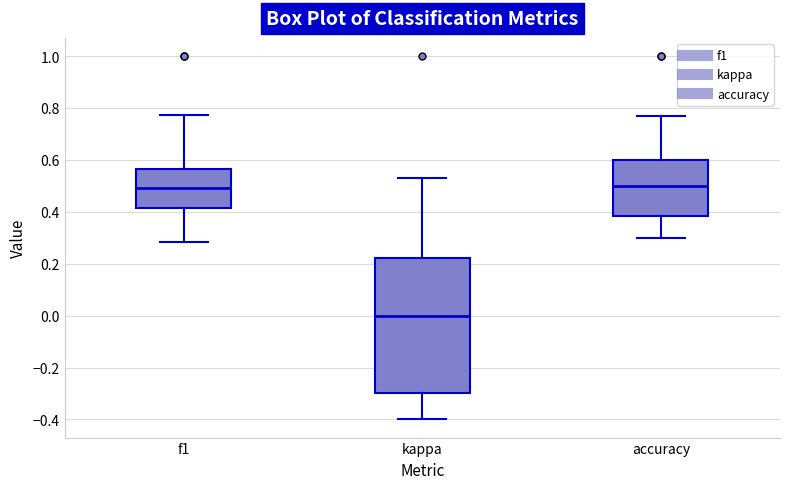

Reading left to right, read every box against the y-axis: the position of its median line, the range the box covers, and the ends of its whiskers. The values are not printed on the chart, so give them approximately, as read against the axis.

f1: median 0.48, box 0.42 to 0.56, whiskers 0.28 to 0.78
kappa: median 0.00, box -0.30 to 0.22, whiskers -0.40 to 0.54
accuracy: median 0.50, box 0.38 to 0.60, whiskers 0.30 to 0.76